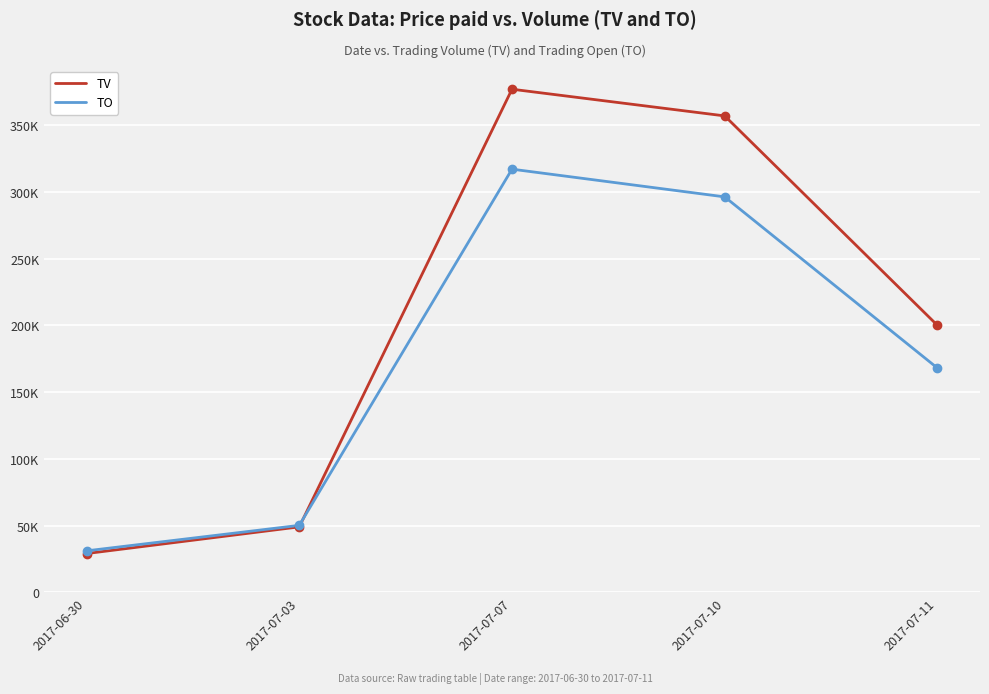

Which series ends up on top after the final intersection of TV and TO?

TV